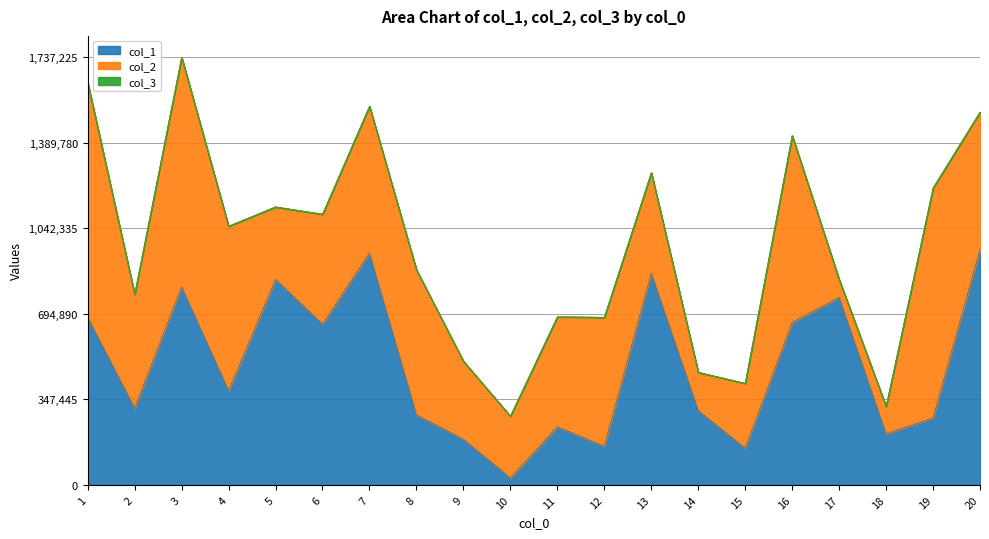

What is the highest value of the col_3 series?

1